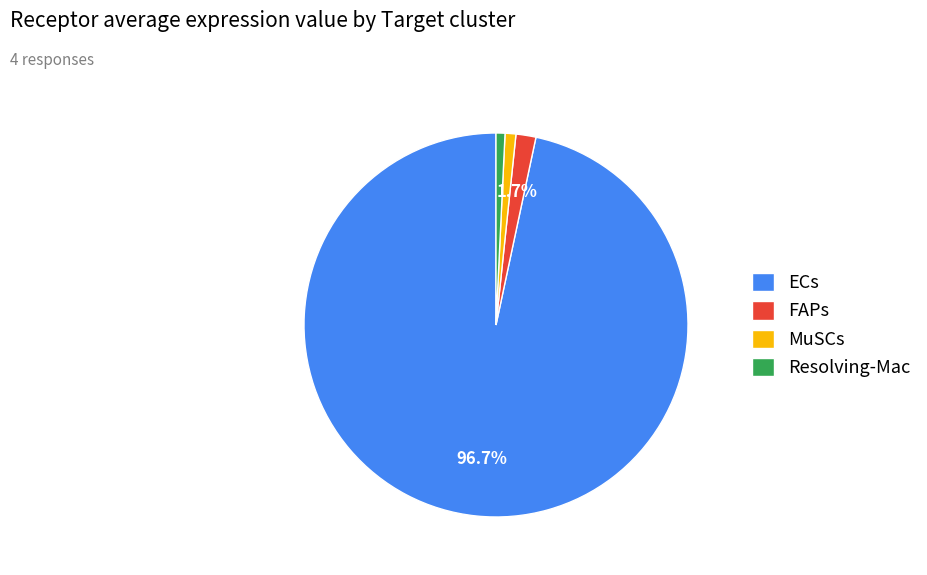

The FAPs slice represents 2% of the pie. True or false?

True